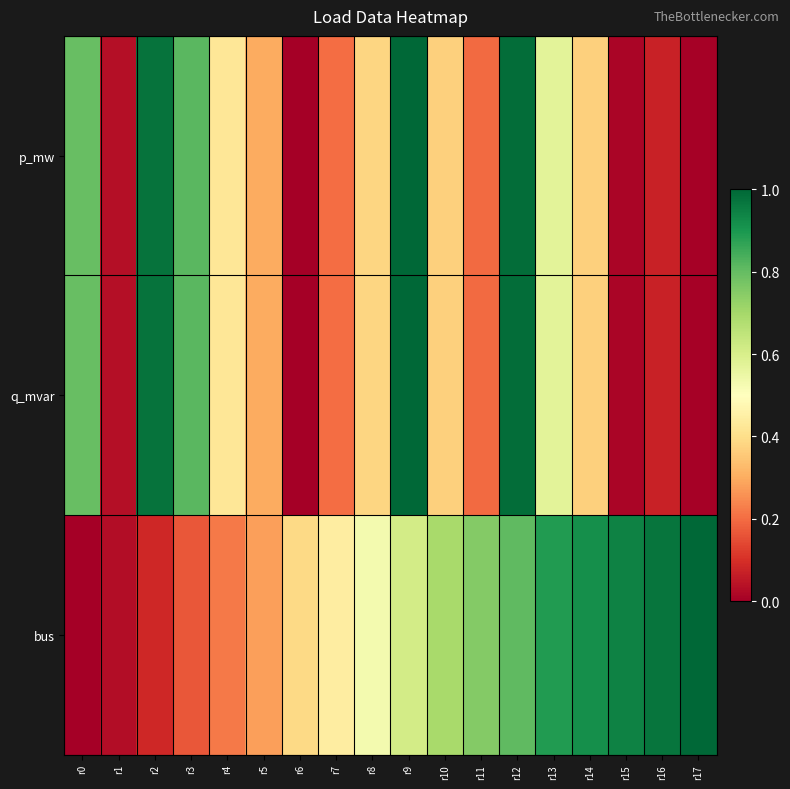

Reading left to right, what are all the values shown in this chart?

p_mw: r0=0.8	r1=0.0	r2=1.0	r3=0.8	r4=0.4	r5=0.3	r6=0.0	r7=0.2	r8=0.4	r9=1.0	r10=0.4	r11=0.2	r12=1.0	r13=0.6	r14=0.4	r15=0.0	r16=0.1	r17=0.0
q_mvar: r0=0.8	r1=0.0	r2=1.0	r3=0.8	r4=0.4	r5=0.3	r6=0.0	r7=0.2	r8=0.4	r9=1.0	r10=0.4	r11=0.2	r12=1.0	r13=0.6	r14=0.4	r15=0.0	r16=0.1	r17=0.0
bus: r0=0.0	r1=0.0	r2=0.1	r3=0.2	r4=0.2	r5=0.3	r6=0.4	r7=0.4	r8=0.5	r9=0.6	r10=0.7	r11=0.8	r12=0.8	r13=0.9	r14=0.9	r15=0.9	r16=1.0	r17=1.0